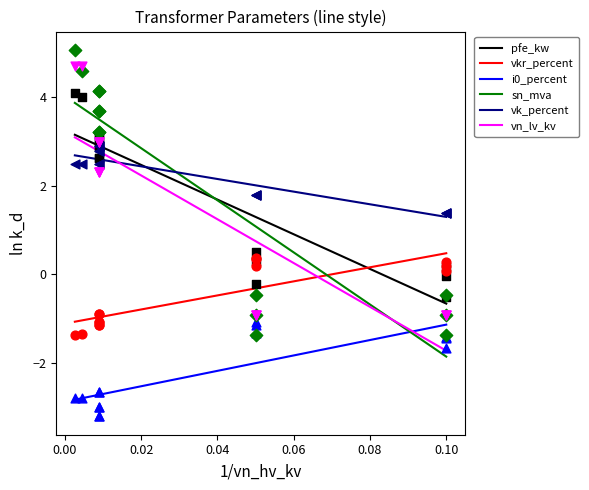

Which series has the largest total across all categories?

vk_percent